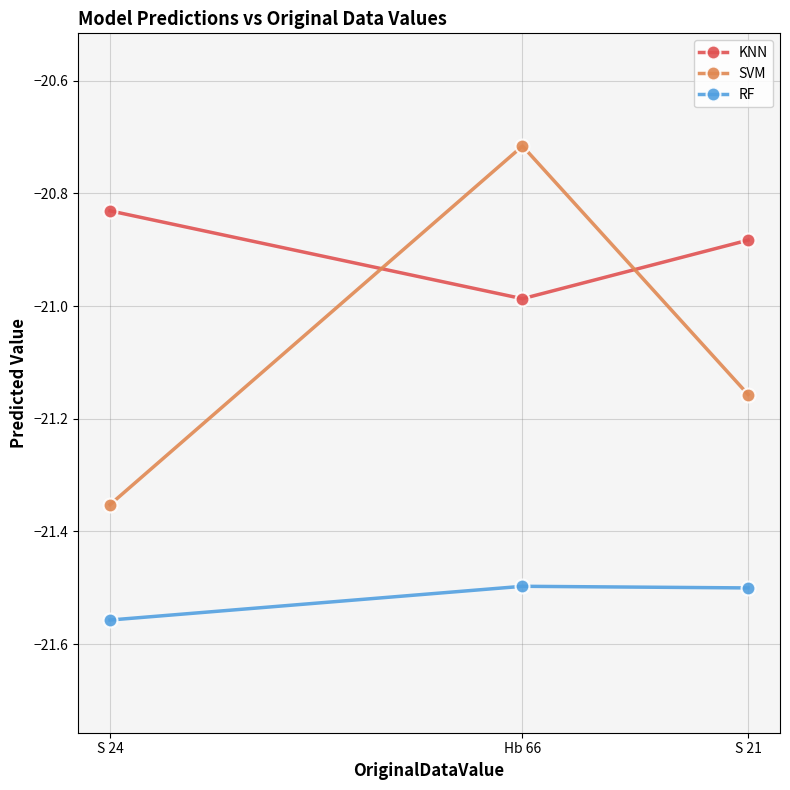

How many series are shown in this chart?

3